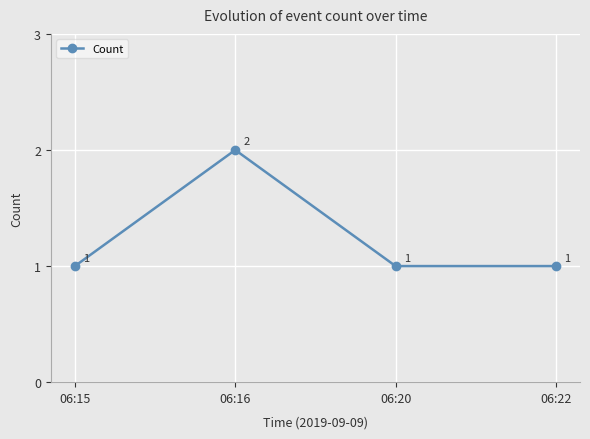

What is the value of the 3rd point from the left?

1